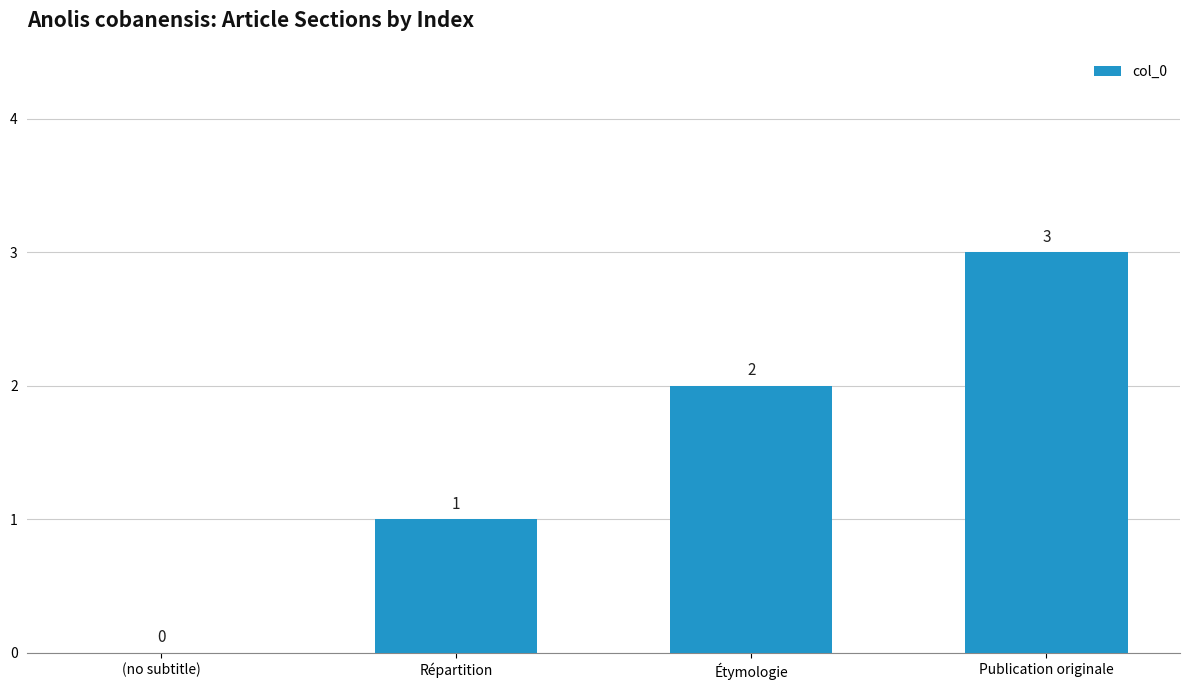

Is it true that the value at Étymologie is 2?

True